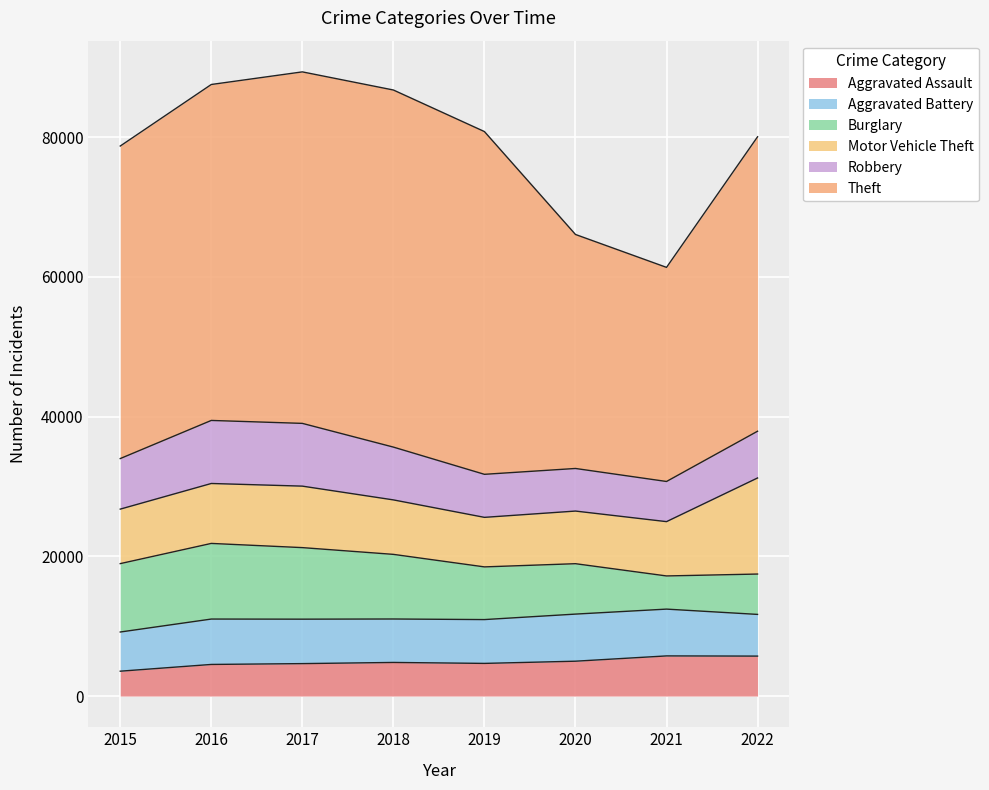

Which series has the largest total across all categories?

Theft